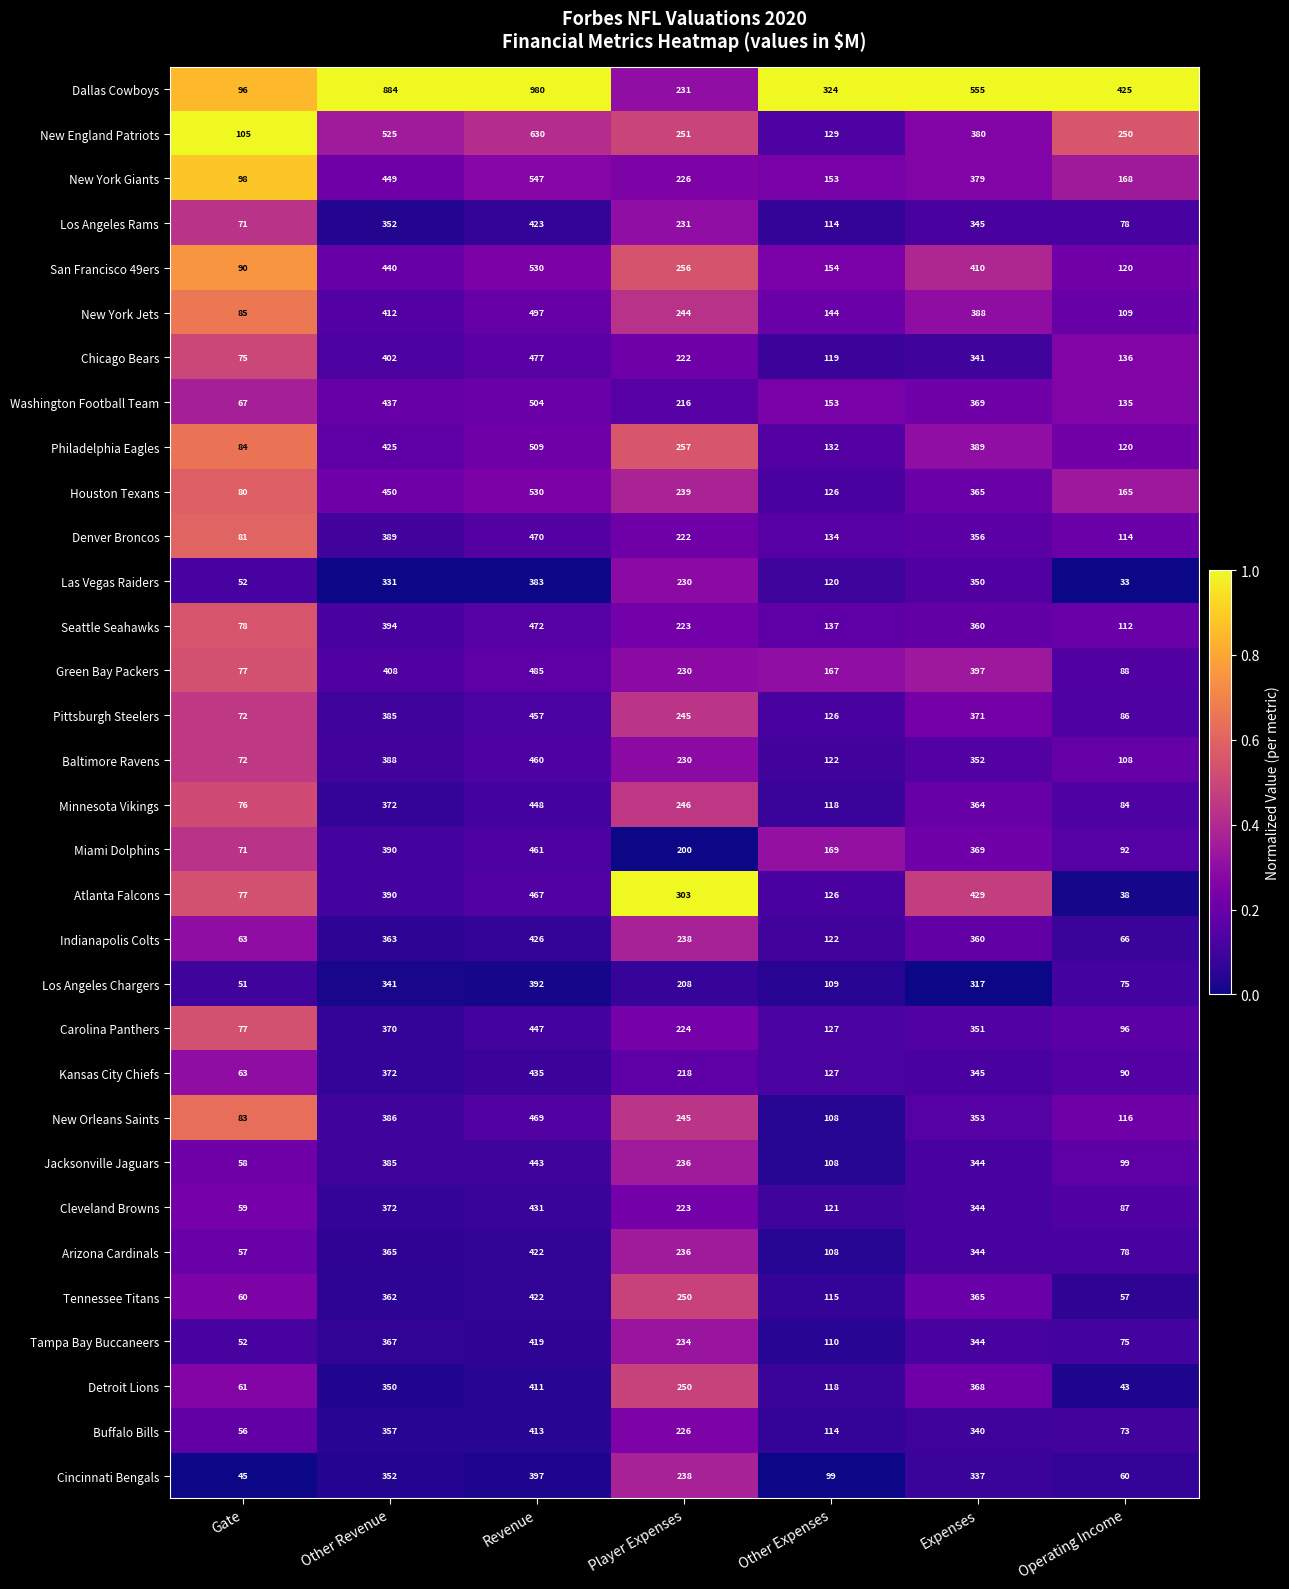

What is the difference between the Los Angeles Rams values at Player Expenses and Operating Income?

153